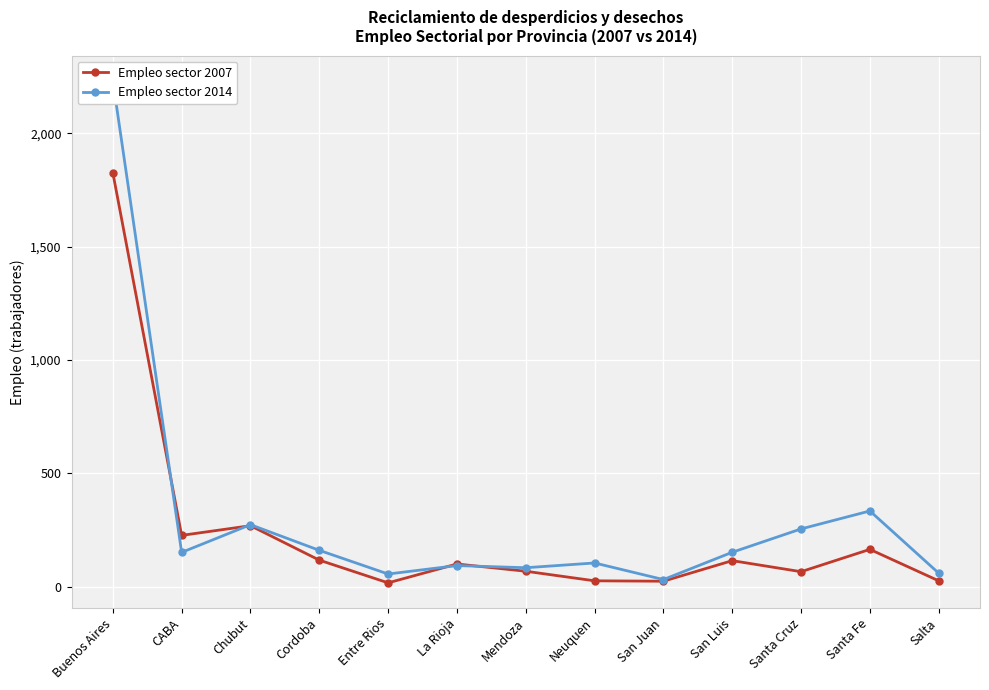

At which label does Empleo sector 2014 reach its peak?

Buenos Aires